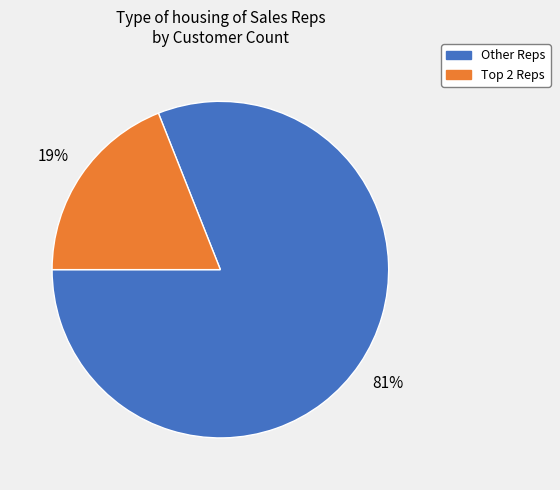

Which category has the smallest portion of the pie?

Top 2 Reps